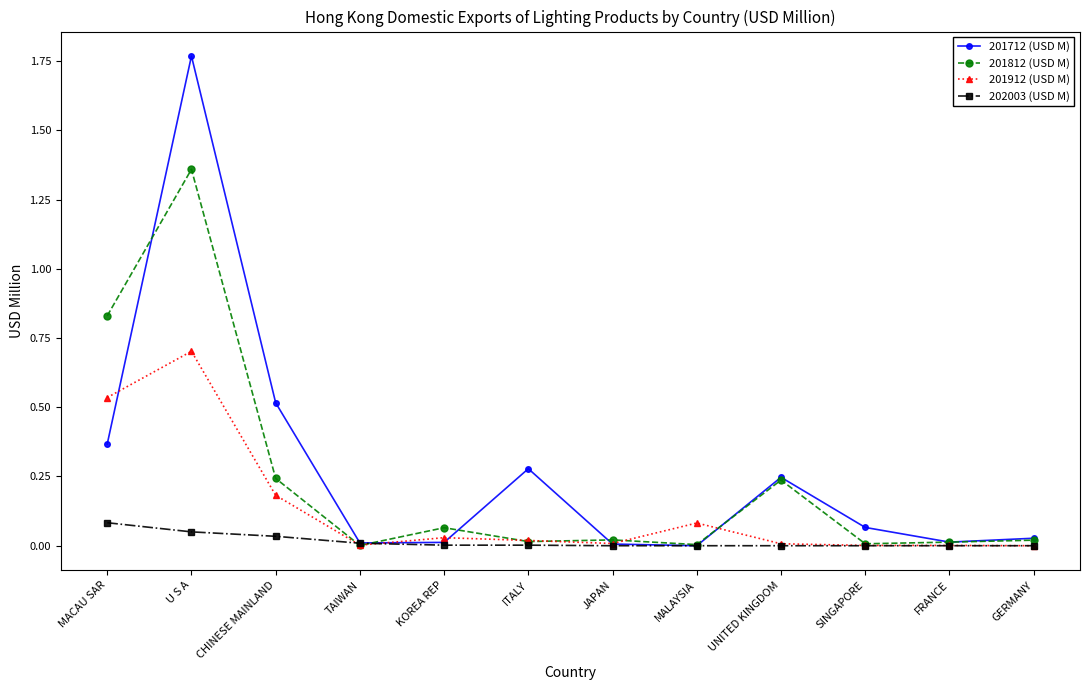

Where is the first local maximum for 201812 (USD M)?

U S A